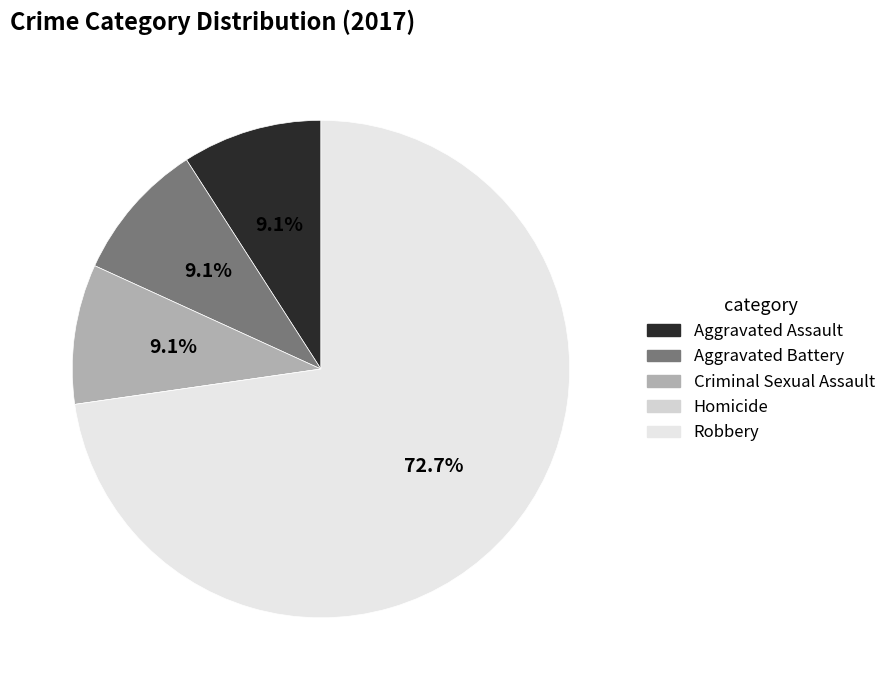

Is Aggravated Assault the majority of the pie?

No